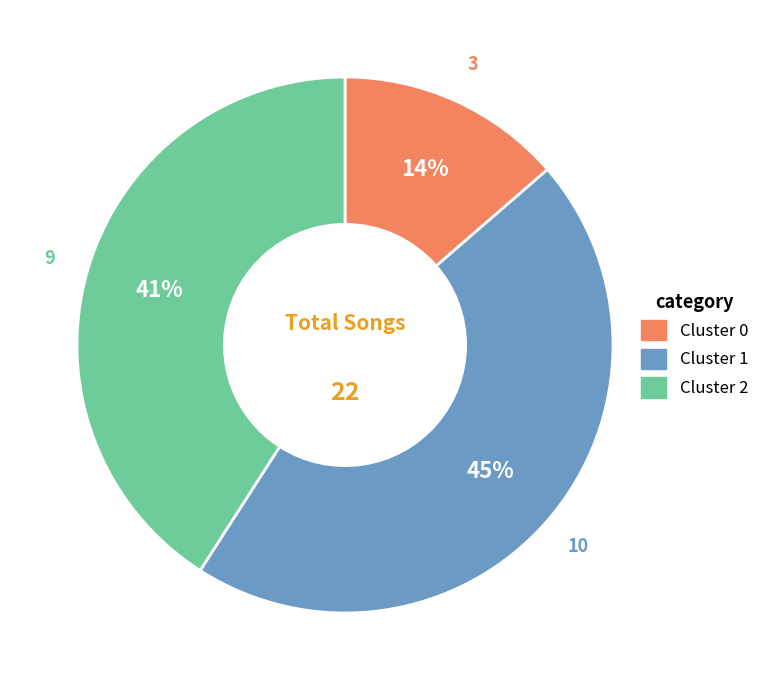

What percentage is the Cluster 2 slice, to the nearest percent?

41%